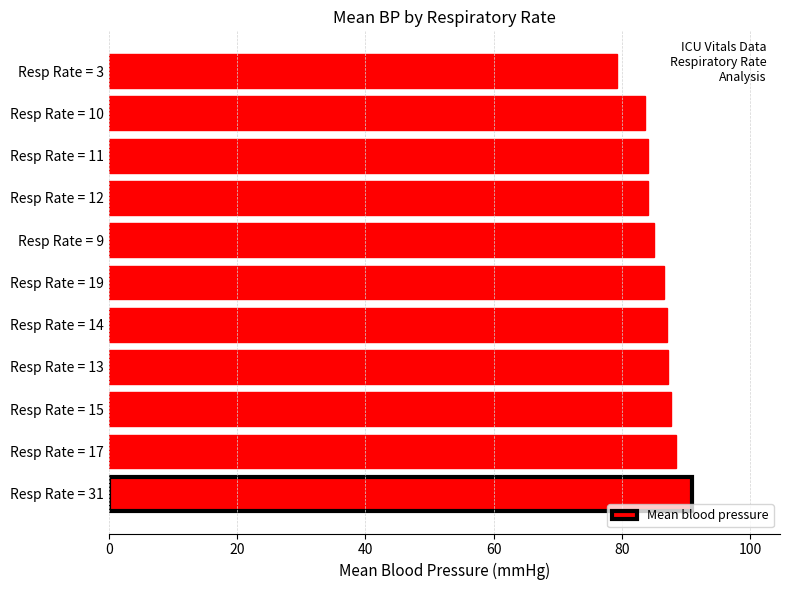

At which category does the chart reach its peak across all series?

Resp Rate = 31